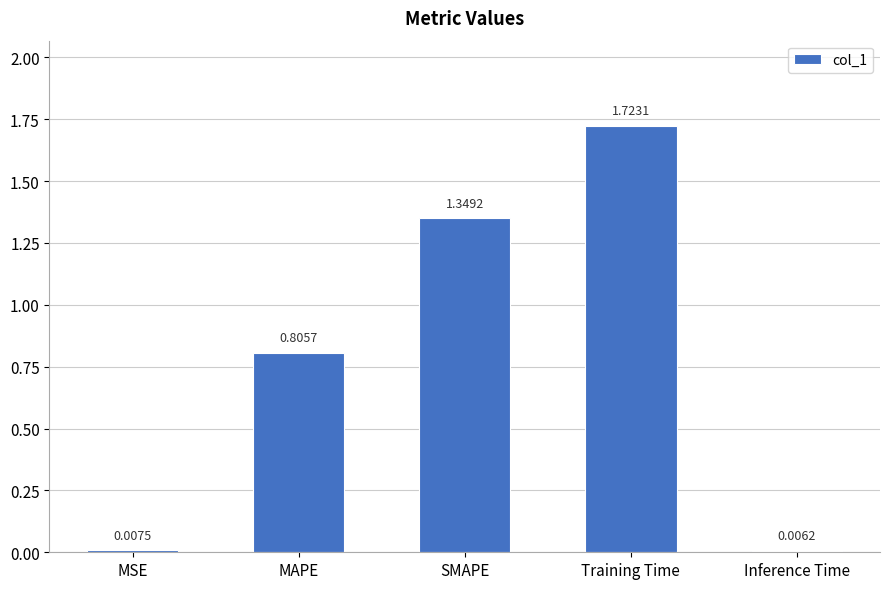

What is the label of the 2nd bar from the left?

MAPE